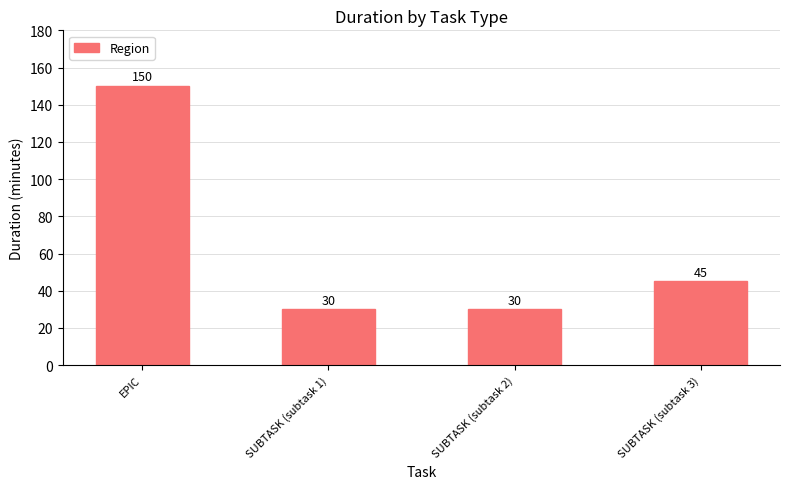

What is the greatest value displayed?

150